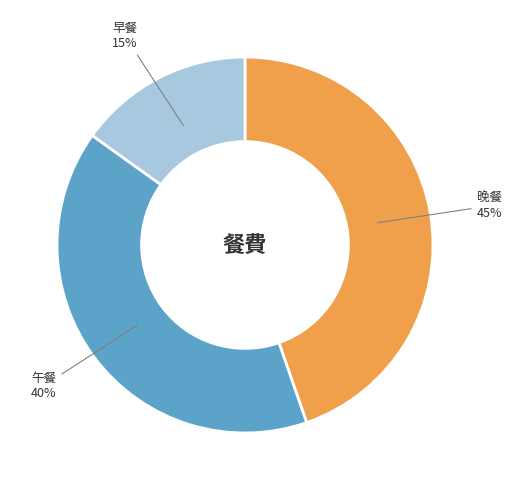

Does any single category account for the majority?

No